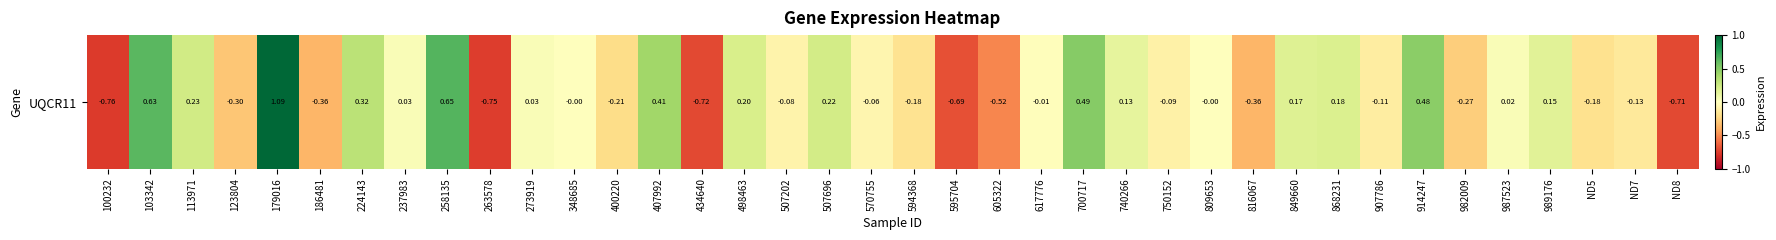

What is the change in value from 507696 to 816067?

-0.6